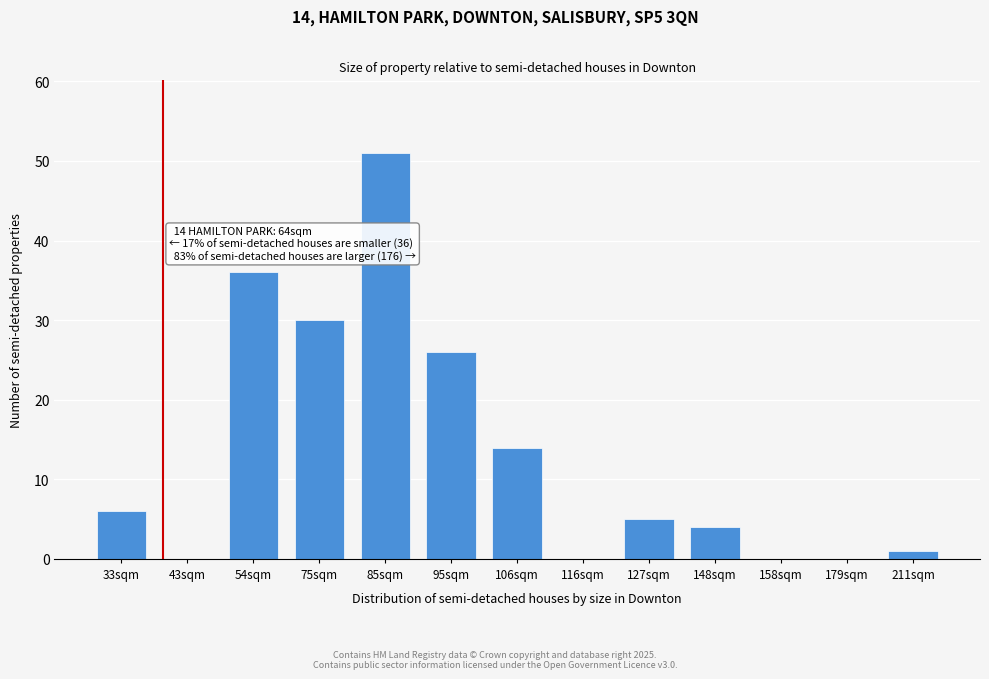

Reading right to left, extract all data points from this chart.

211sqm=1	179sqm=0	158sqm=0	148sqm=4	127sqm=5	116sqm=0	106sqm=14	95sqm=26	85sqm=51	75sqm=30	54sqm=36	43sqm=0	33sqm=6